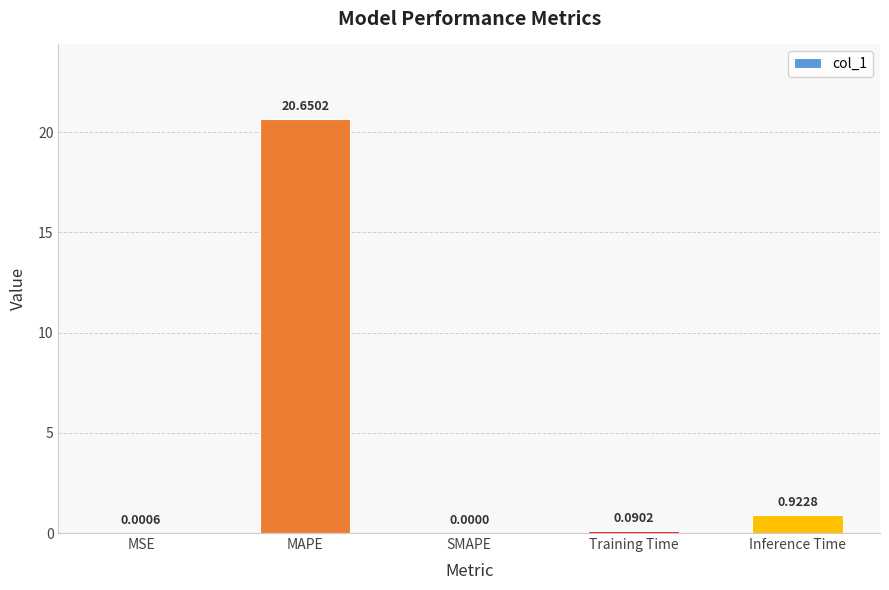

Between MAPE and Training Time, which is larger?

MAPE